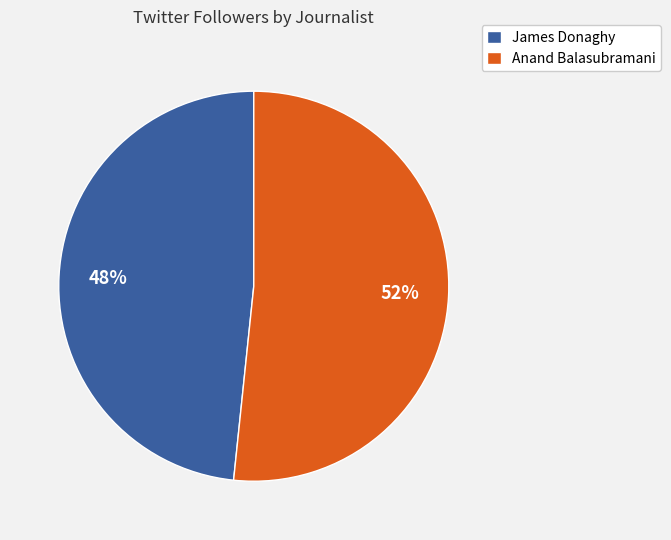

Which has a higher value, James Donaghy or Anand Balasubramani?

Anand Balasubramani